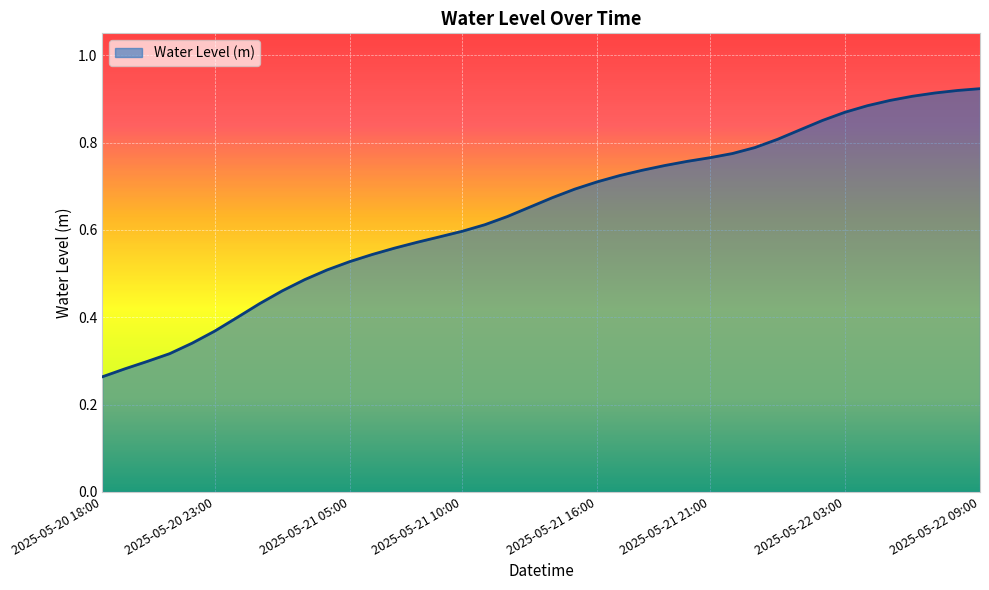

What is the minimum value shown in the chart?

0.3